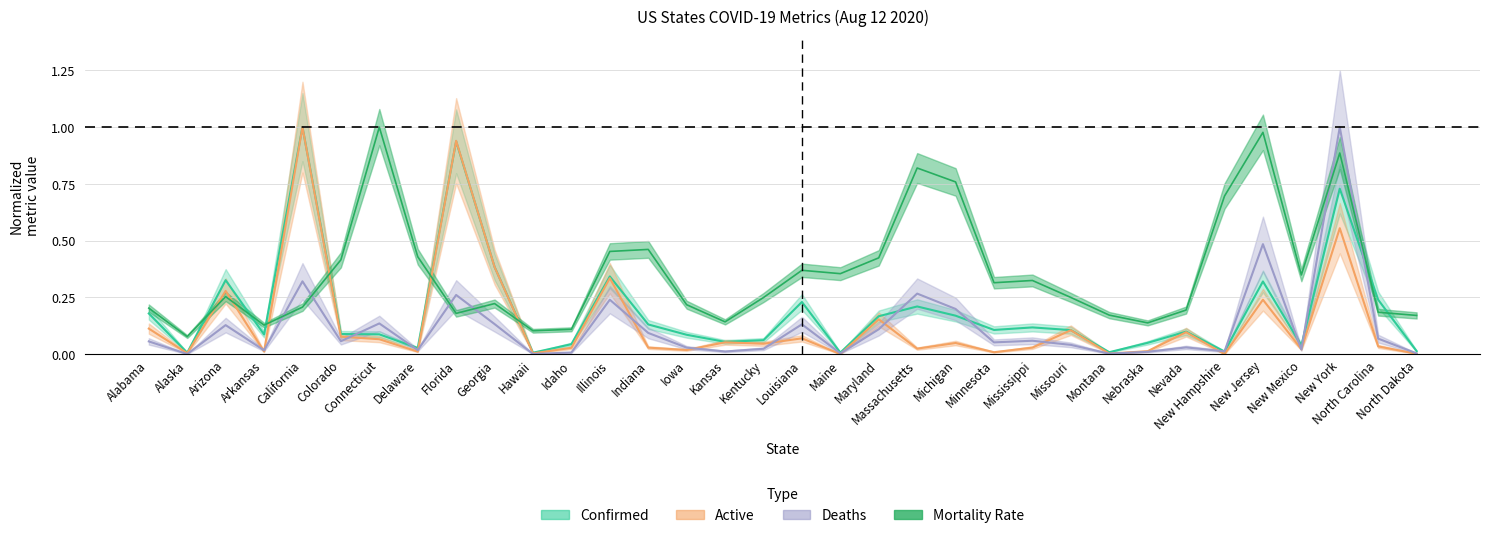

What are all the series names shown in the legend?

confirmed, deaths, active, mortality_rate